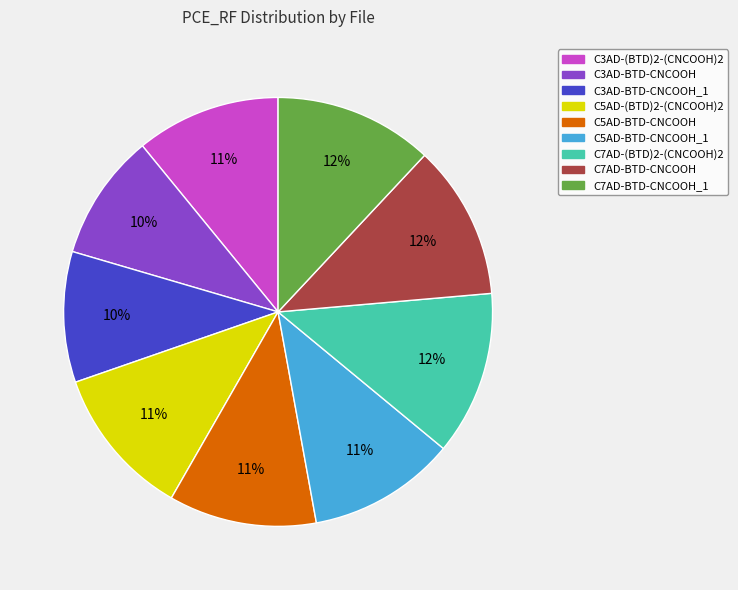

What percentage is the C7AD-BTD-CNCOOH slice, to the nearest percent?

12%